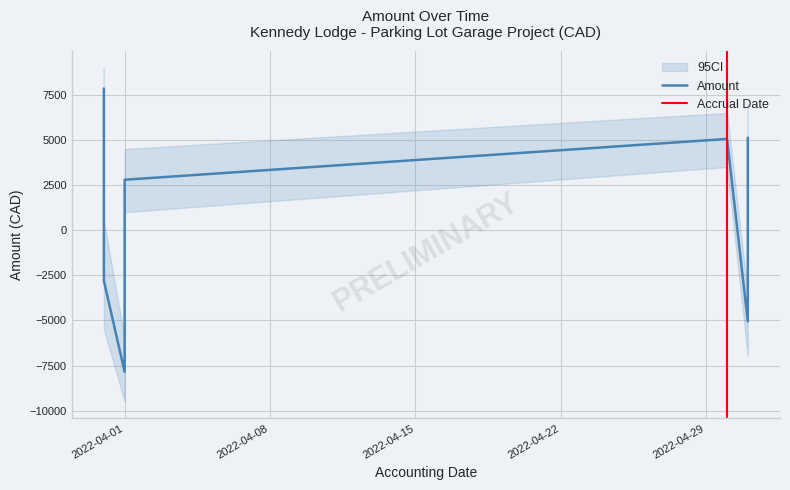

Which has a higher value, 2022-05-01 or 2022-04-01?

2022-05-01